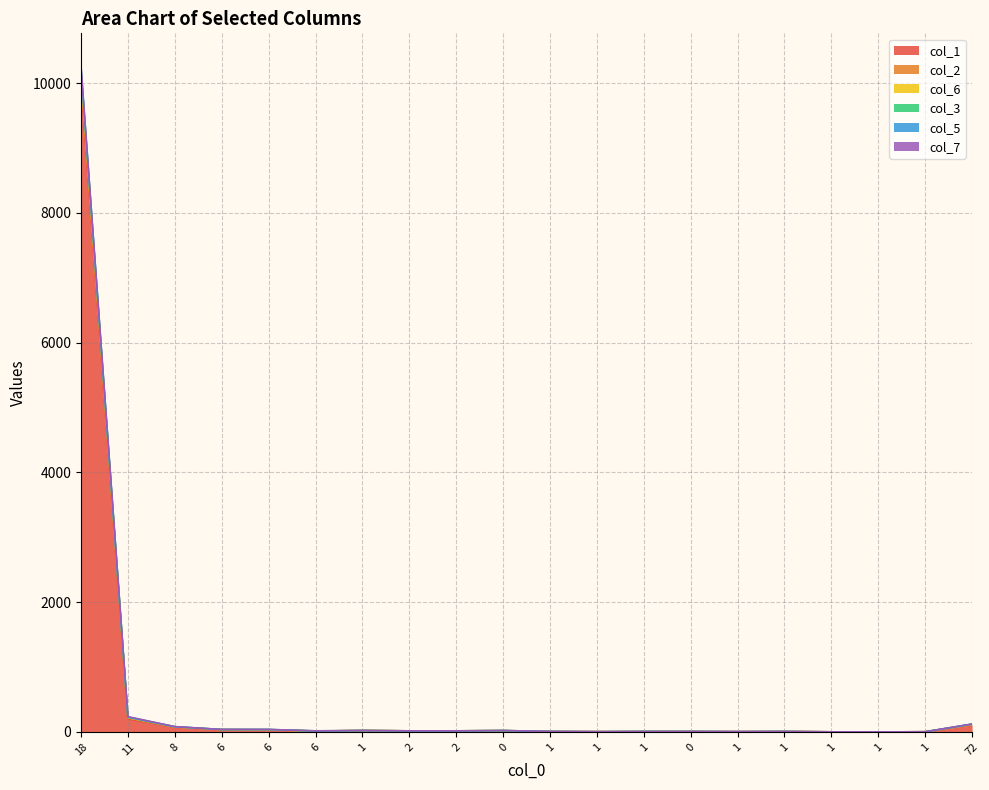

Which has a higher value, 1 or 1?

1